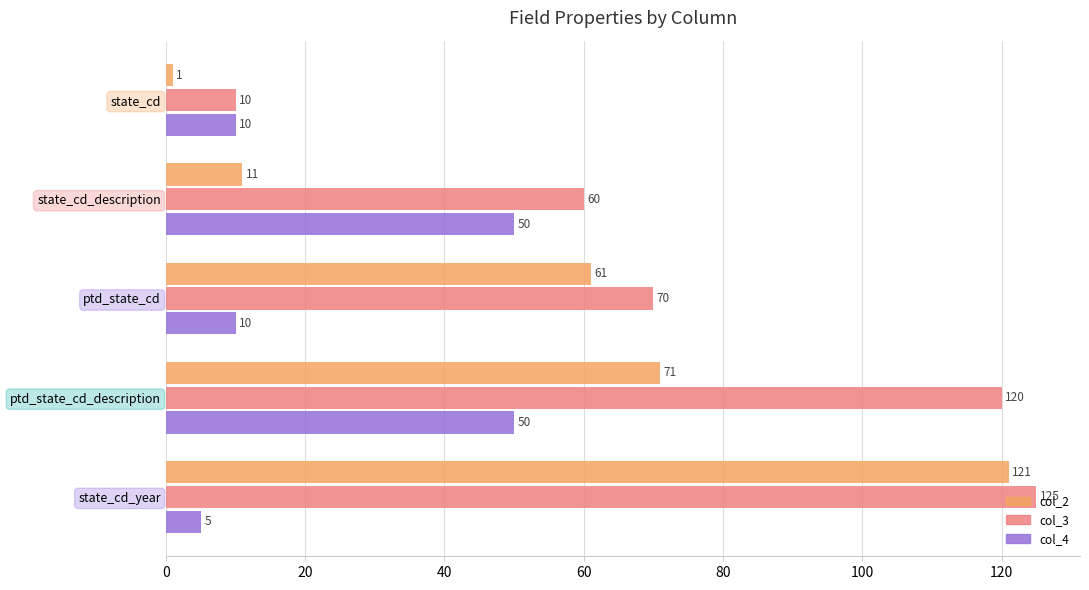

What is the greatest value displayed?

125